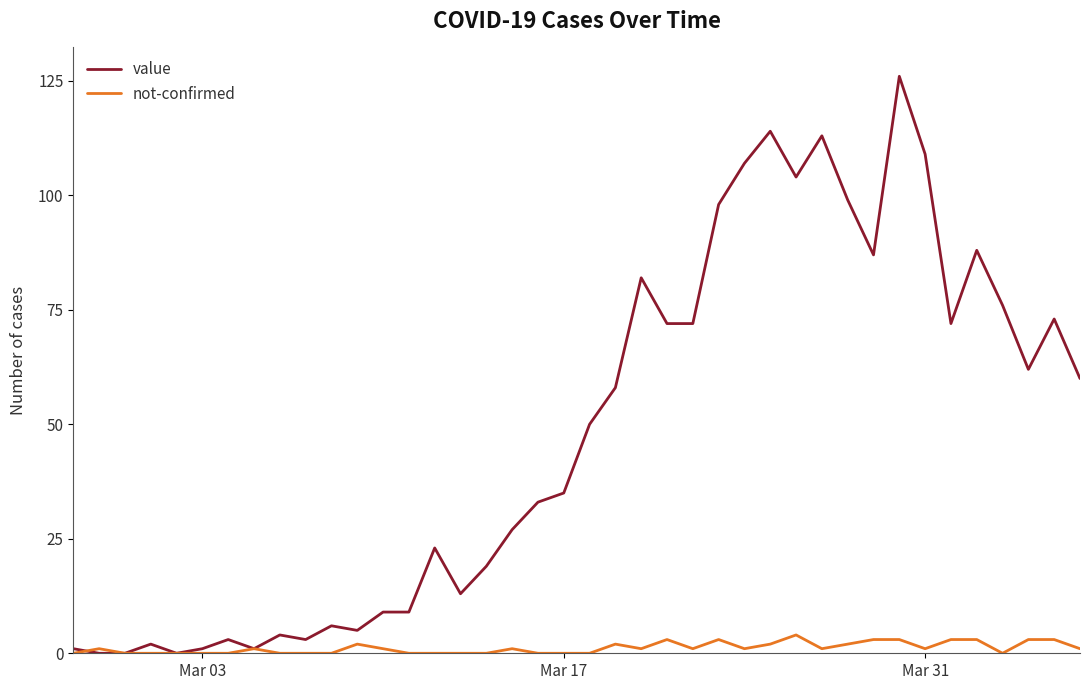

What is the greatest value displayed?

126